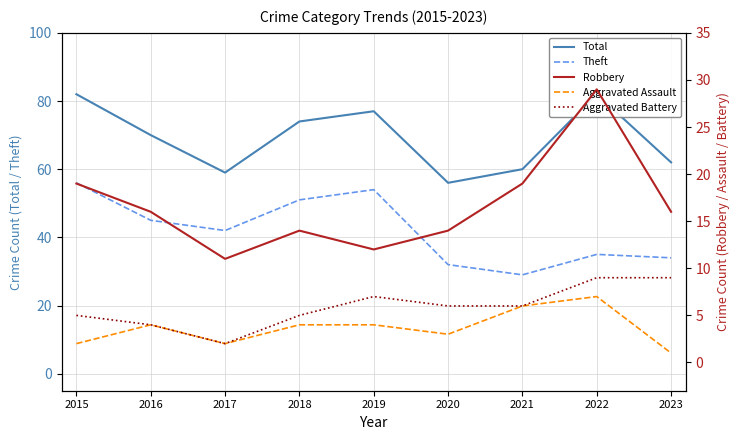

Which has a higher value, 2022 or 2018?

2022